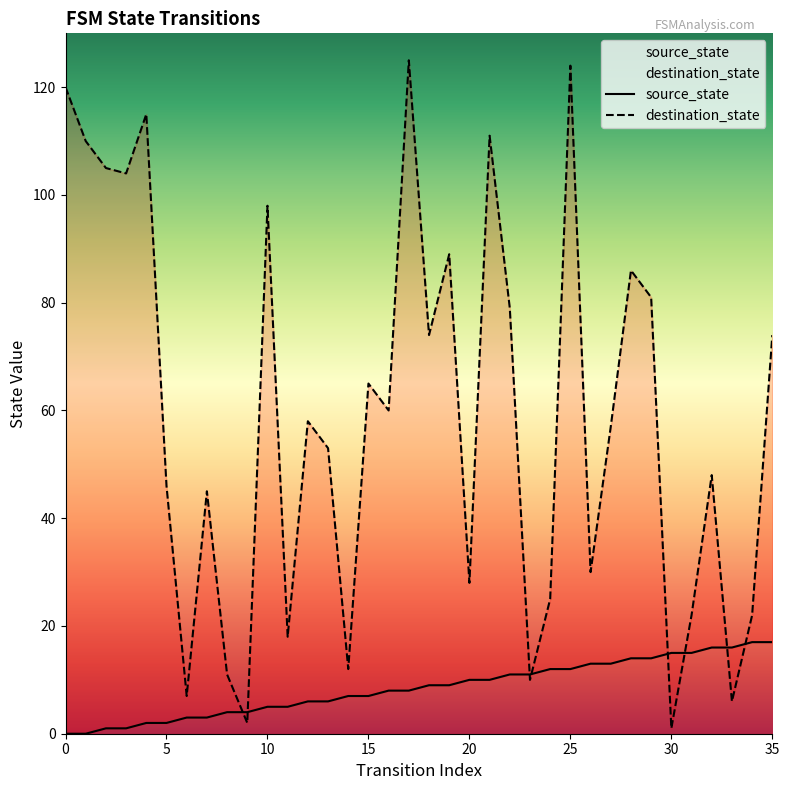

True or false: destination_state has a value of 81 at 29.

True